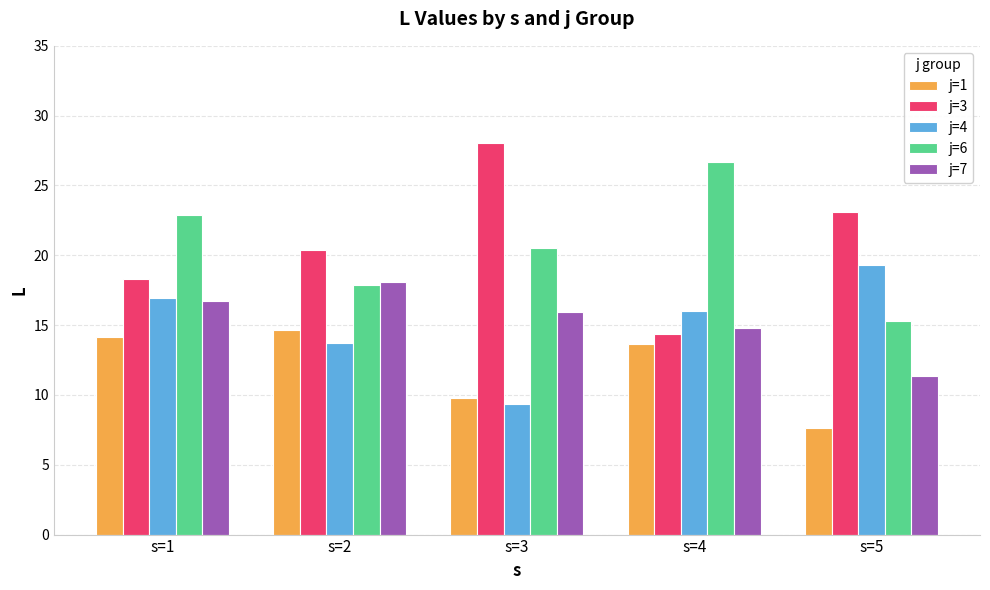

What is the approximate value of j=3 at s=4?

14.3